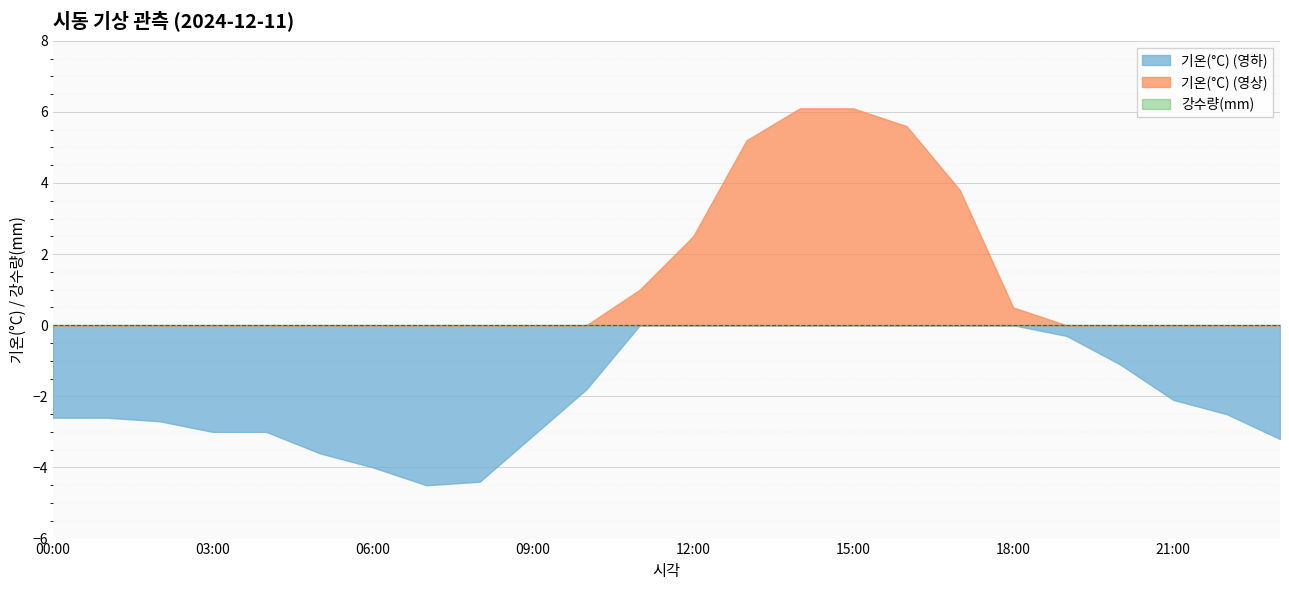

What is the spread (max minus min) of values at 12:00?

2.5